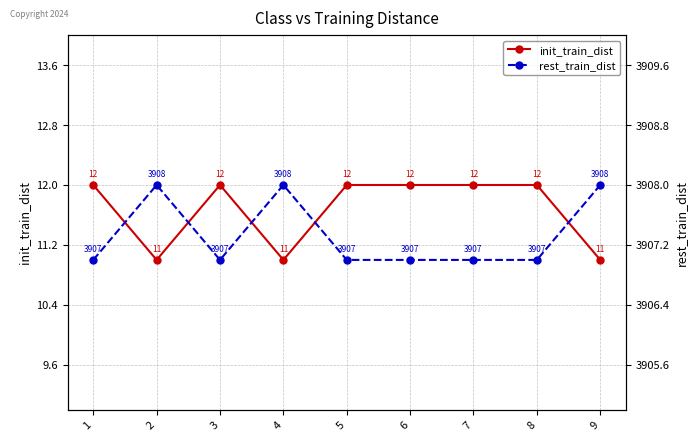

True or false: rest_train_dist and init_train_dist cross at least once.

False